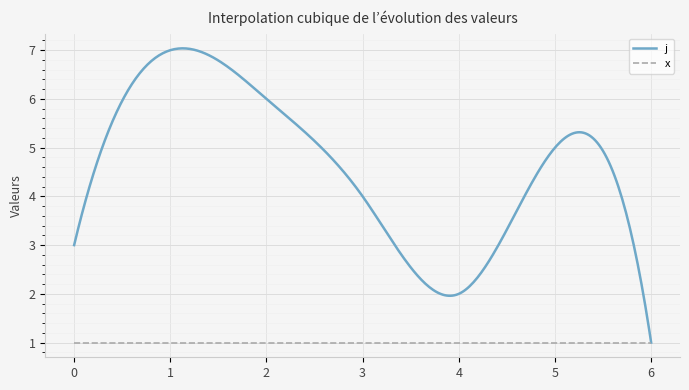

What is the lowest value of the j series?

1.0